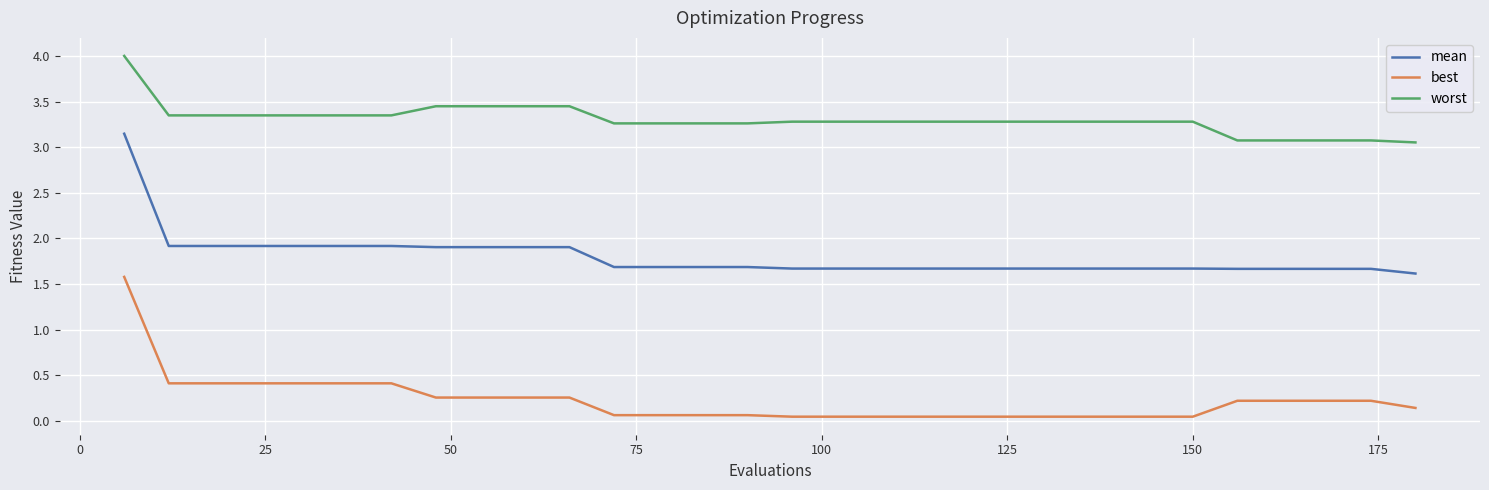

Rank the series by their average value, from lowest to highest.

best, mean, worst